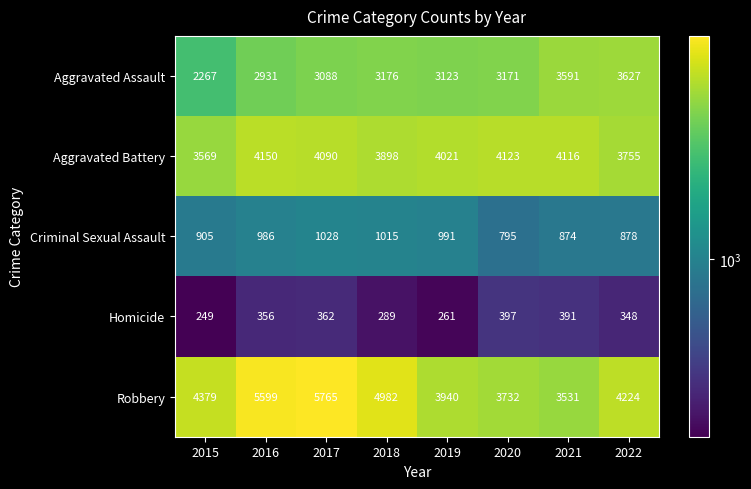

Count the number of categories in the chart.

8